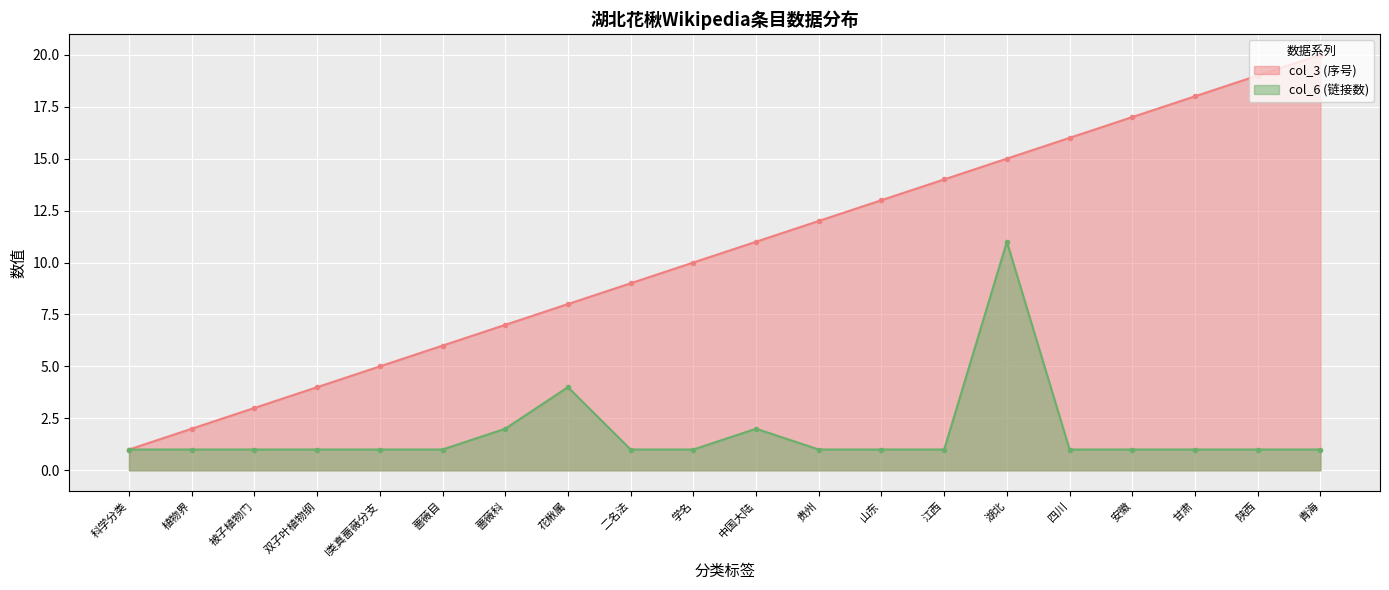

Rank the categories by col_6 (链接数) value from lowest to highest.

科学分类, 植物界, 被子植物门, 双子叶植物纲, I类真蔷薇分支, 蔷薇目, 二名法, 学名, 贵州, 山东, 江西, 四川, 安徽, 甘肃, 陕西, 青海, 蔷薇科, 中国大陆, 花楸属, 湖北